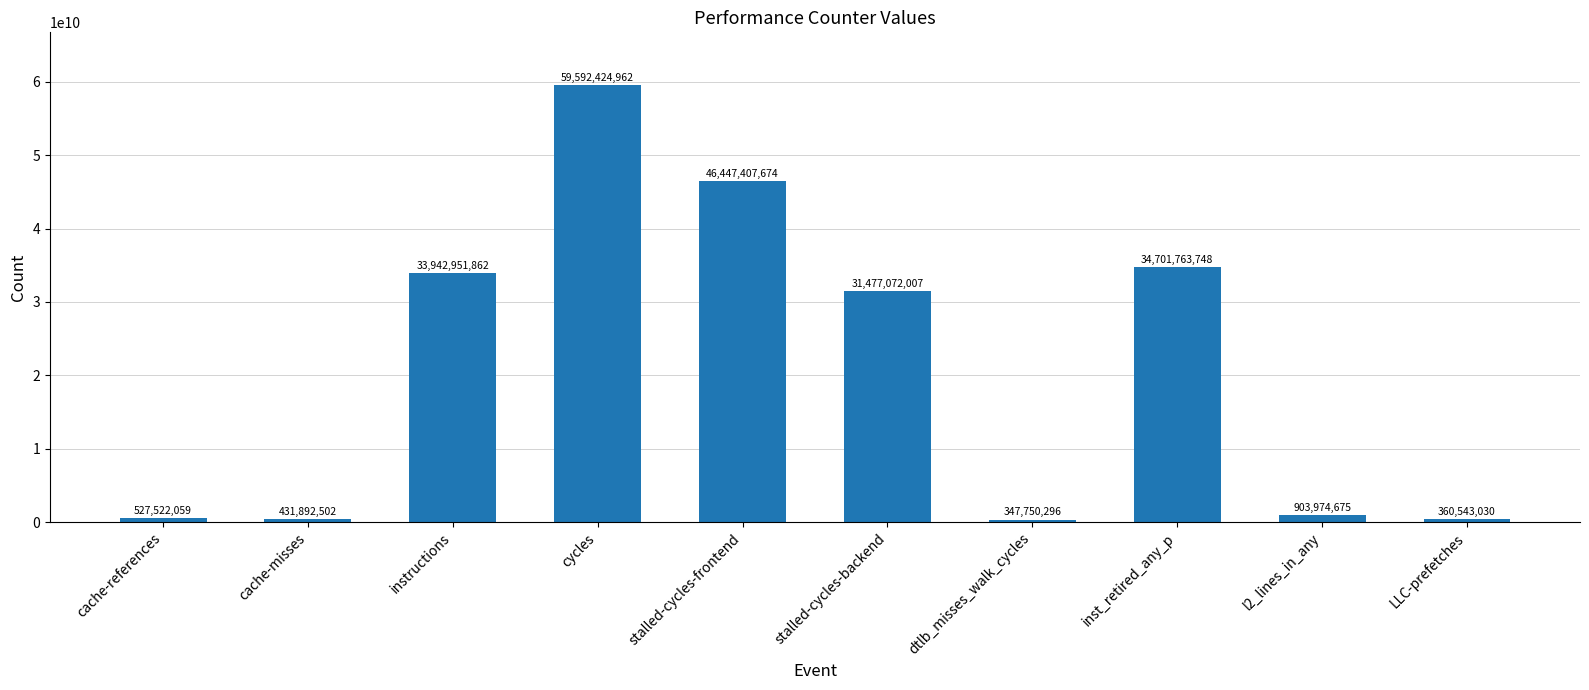

List the labels in order of value, largest first.

cycles, stalled-cycles-frontend, inst_retired_any_p, instructions, stalled-cycles-backend, l2_lines_in_any, cache-references, cache-misses, LLC-prefetches, dtlb_misses_walk_cycles